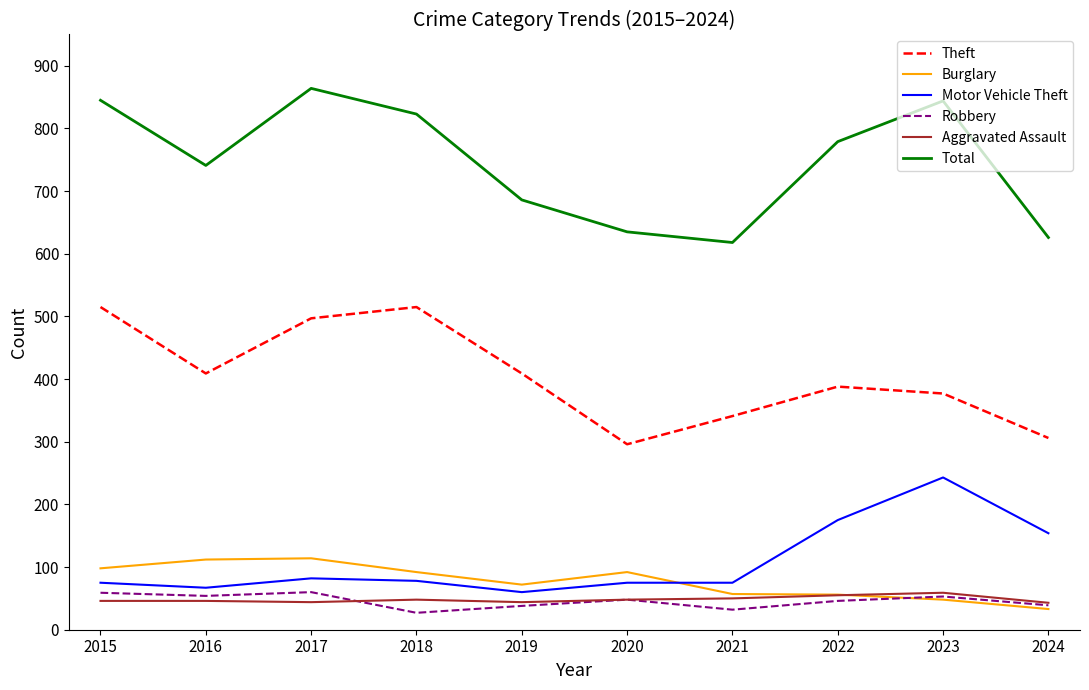

What is the maximum value shown in the chart?

864